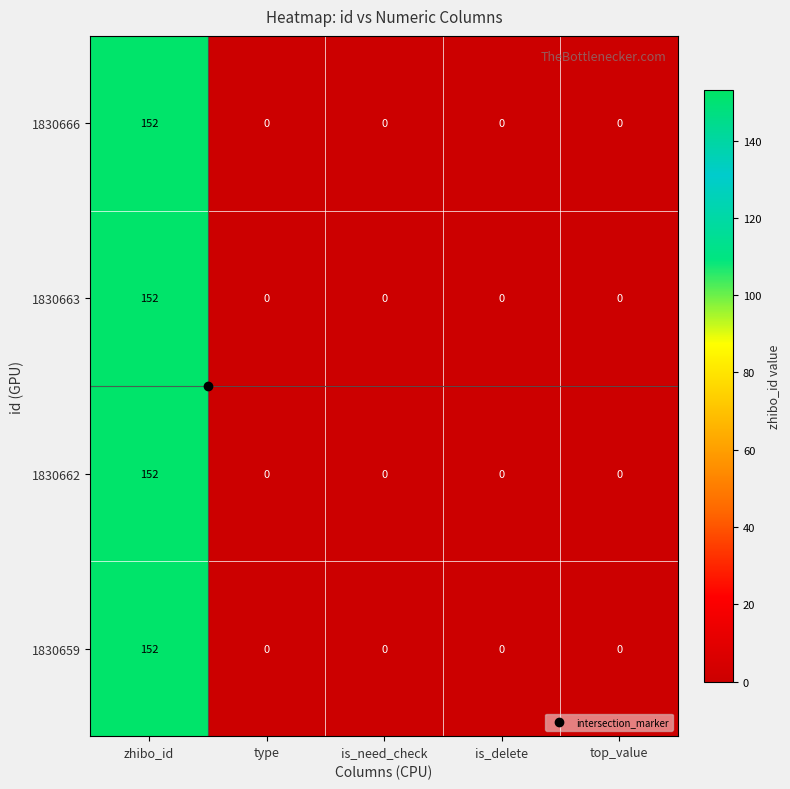

True or false: 1830666 has a value of 0 at is_delete.

True